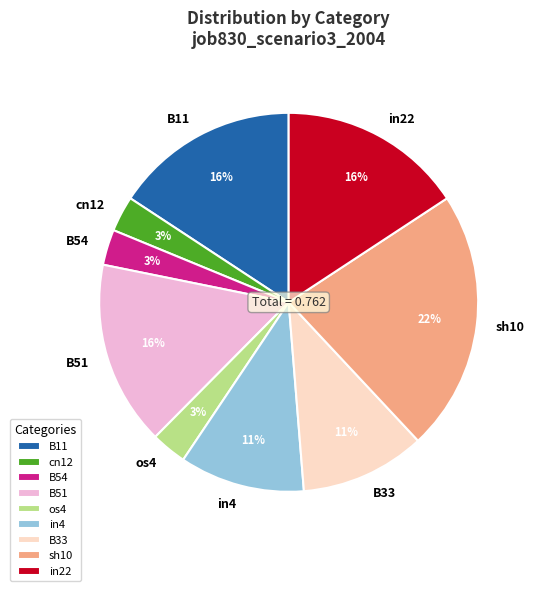

To the nearest percent, what percentage of the pie is os4?

3%